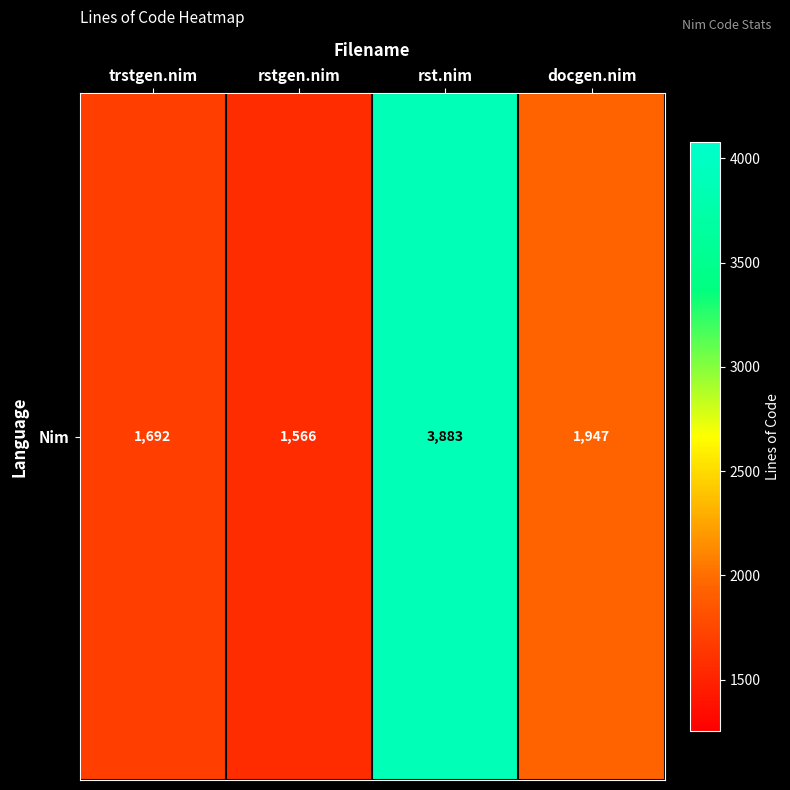

At which label does the data first exceed 1947?

rst.nim